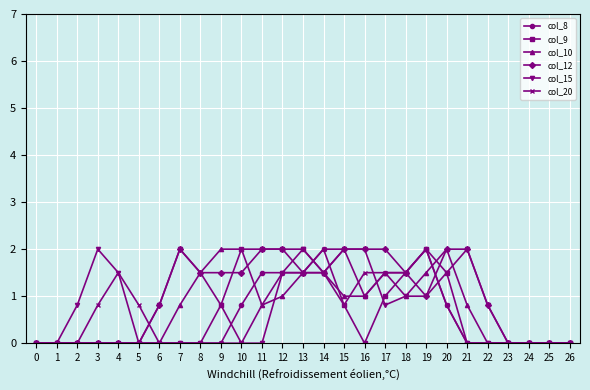

Reading right to left, what are all the values shown in this chart?

col_8: 26=0.0	25=0.0	24=0.0	23=0.0	22=0.0	21=0.0	20=0.8	19=2.0	18=1.5	17=1.5	16=1.0	15=2.0	14=2.0	13=1.5	12=1.5	11=1.5	10=0.8	9=0.0	8=0.0	7=0.0	6=0.0	5=0.0	4=0.0	3=0.0	2=0.0	1=0.0	0=0.0
col_9: 26=0.0	25=0.0	24=0.0	23=0.0	22=0.0	21=0.0	20=1.5	19=2.0	18=1.5	17=1.0	16=0.0	15=0.8	14=1.5	13=2.0	12=2.0	11=2.0	10=2.0	9=0.8	8=0.0	7=0.0	6=0.0	5=0.0	4=0.0	3=0.0	2=0.0	1=0.0	0=0.0
col_10: 26=0.0	25=0.0	24=0.0	23=0.0	22=0.0	21=0.8	20=2.0	19=1.5	18=1.0	17=1.5	16=1.0	15=1.0	14=1.5	13=1.5	12=1.0	11=0.8	10=2.0	9=2.0	8=1.5	7=0.8	6=0.0	5=0.0	4=0.0	3=0.0	2=0.0	1=0.0	0=0.0
col_12: 26=0.0	25=0.0	24=0.0	23=0.0	22=0.8	21=2.0	20=2.0	19=1.0	18=1.5	17=2.0	16=2.0	15=2.0	14=1.5	13=1.5	12=2.0	11=2.0	10=1.5	9=1.5	8=1.5	7=2.0	6=0.8	5=0.0	4=0.0	3=0.0	2=0.0	1=0.0	0=0.0
col_15: 26=0.0	25=0.0	24=0.0	23=0.0	22=0.8	21=2.0	20=1.5	19=1.0	18=1.0	17=0.8	16=2.0	15=2.0	14=1.5	13=2.0	12=1.5	11=0.0	10=0.0	9=0.8	8=1.5	7=2.0	6=0.8	5=0.0	4=1.5	3=2.0	2=0.8	1=0.0	0=0.0
col_20: 26=0.0	25=0.0	24=0.0	23=0.0	22=0.0	21=0.0	20=0.8	19=2.0	18=1.5	17=1.5	16=1.5	15=0.8	14=2.0	13=1.5	12=1.5	11=0.8	10=0.0	9=0.0	8=0.0	7=0.0	6=0.0	5=0.8	4=1.5	3=0.8	2=0.0	1=0.0	0=0.0